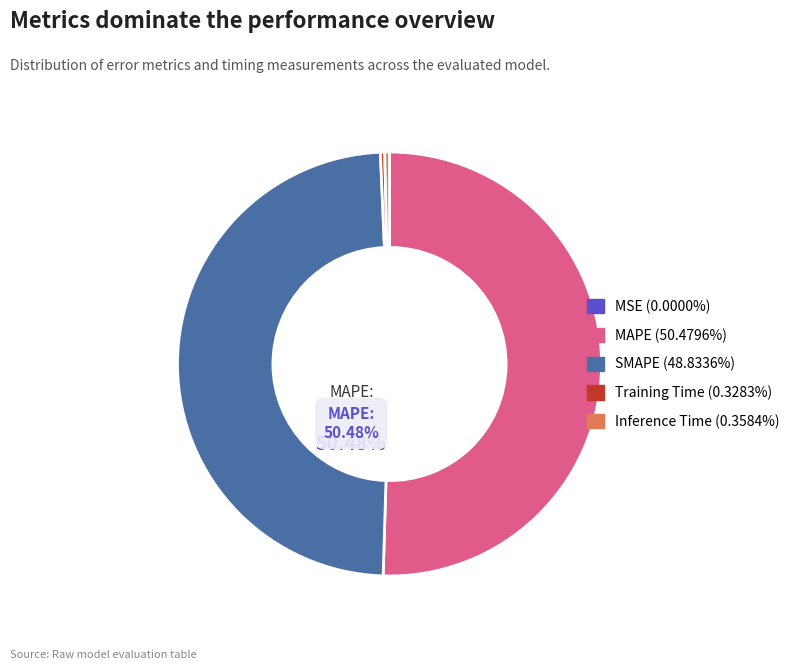

Rank the categories by value from highest to lowest.

MAPE, SMAPE, Inference Time, Training Time, MSE